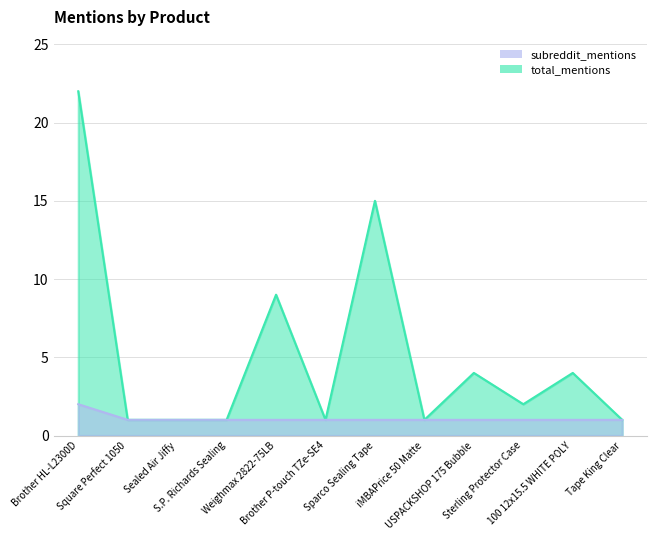

Is it true that total_mentions equals 4 at 100 12x15.5 WHITE POLY?

True